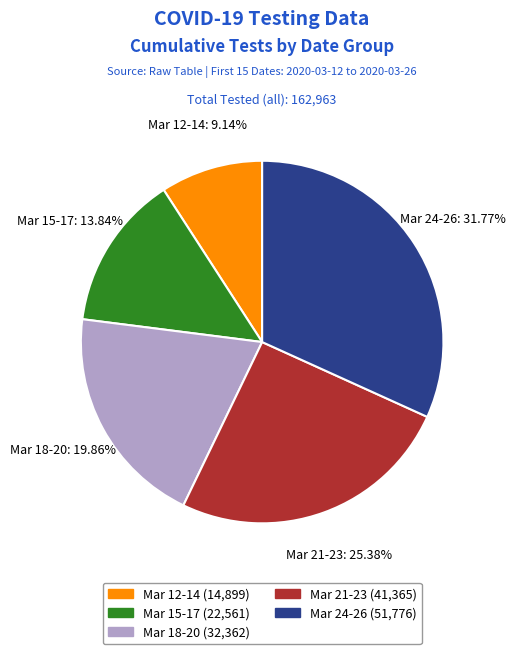

How many segments does this pie chart have?

5